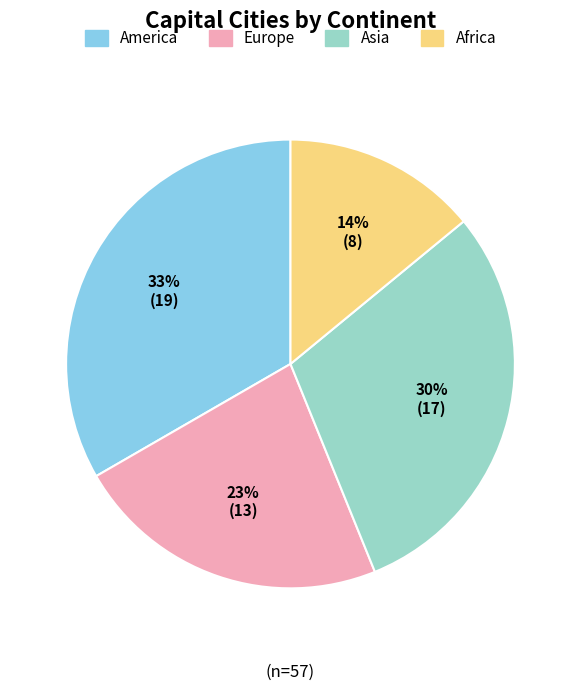

Is there a majority slice in this chart?

No